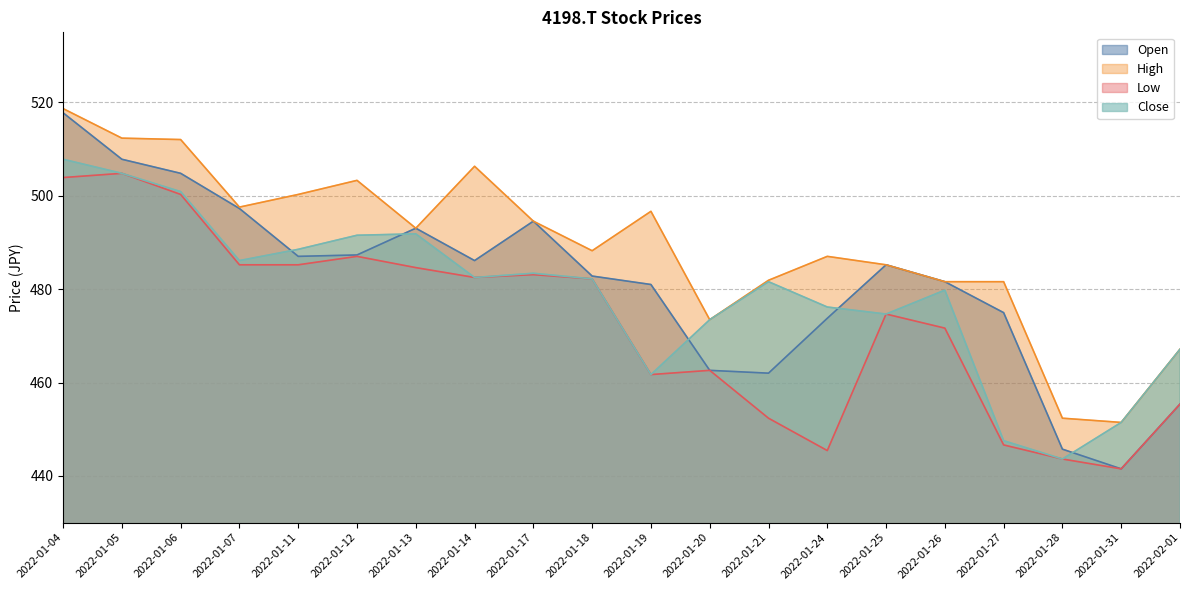

What position from the left is 2022-01-06?

3